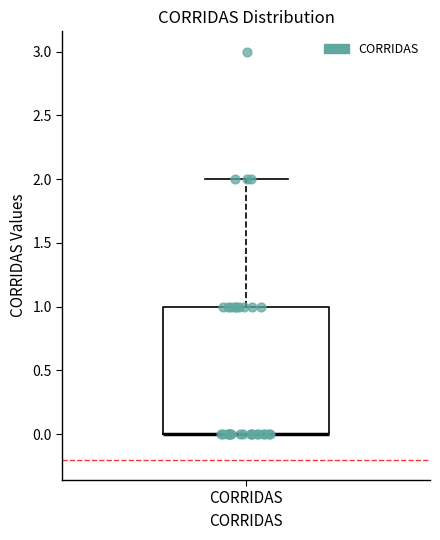

Transcribe this box plot: give where the median line is, the range the box spans, and where the two whiskers end, as read against the y-axis. The values are not printed on the chart, so give them approximately, as read against the axis.

median 0 (drawn on the box's lower edge), box 0 to 1, whiskers 0 to 2